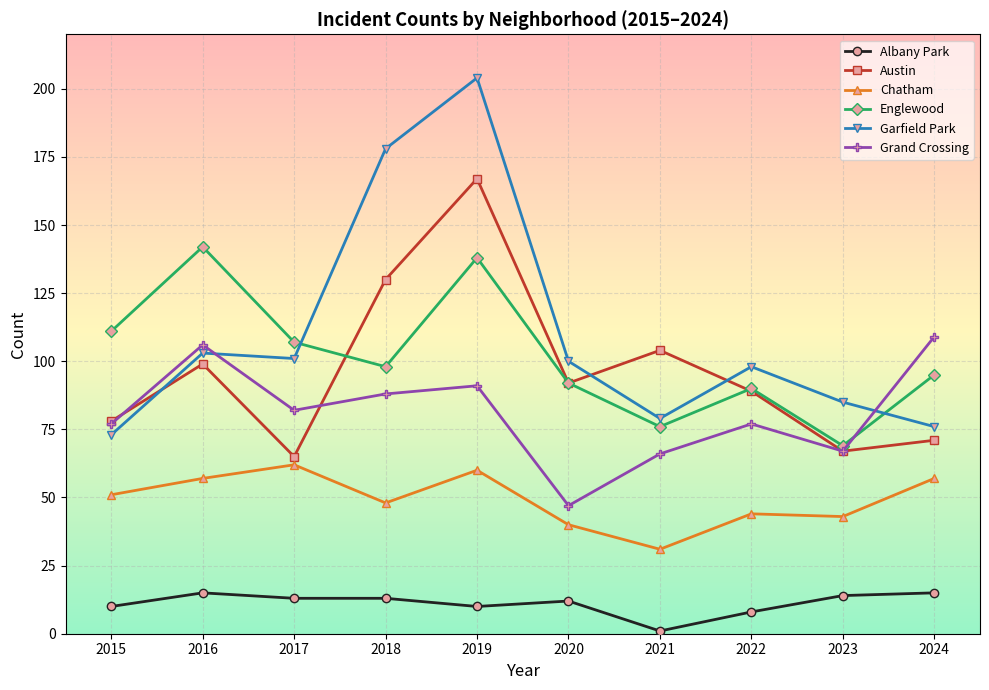

Does the chart have visible grid lines?

Yes